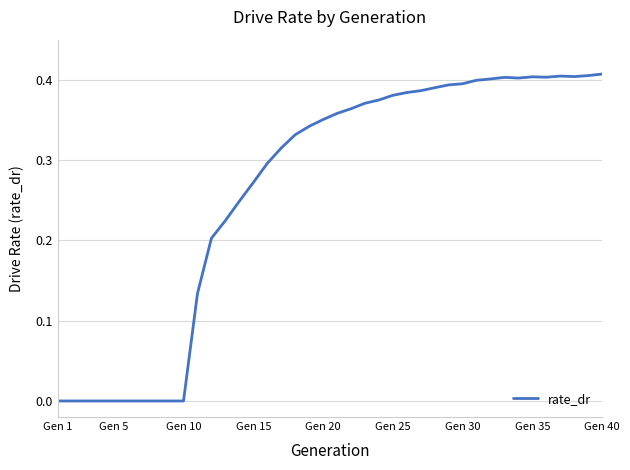

How many points are higher than both their immediate neighbors (excluding endpoints)?

3